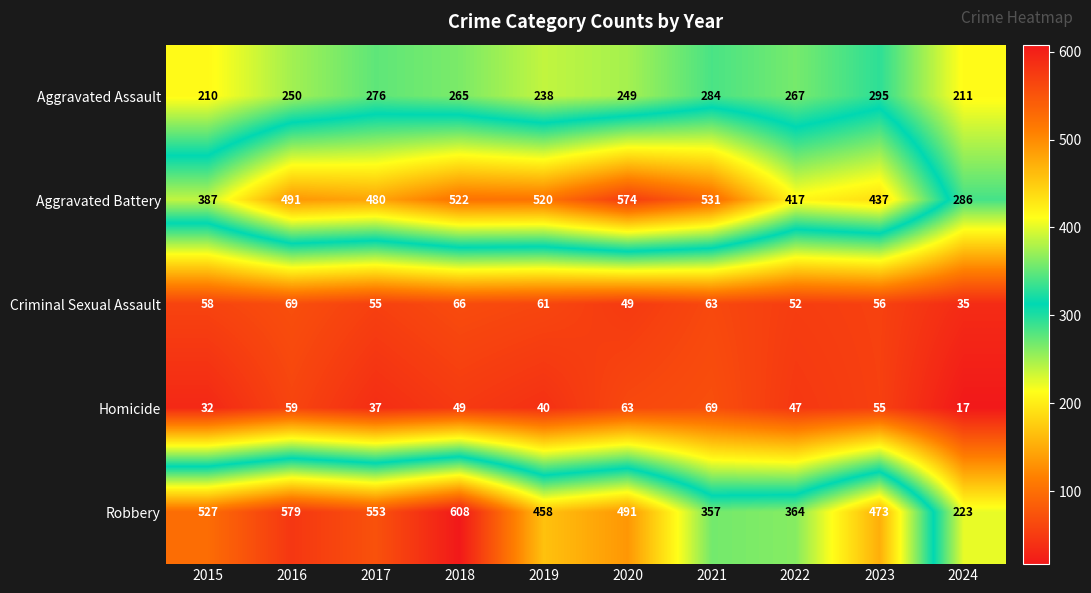

At 2021, list the series in order from smallest to largest.

Criminal Sexual Assault, Homicide, Aggravated Assault, Robbery, Aggravated Battery